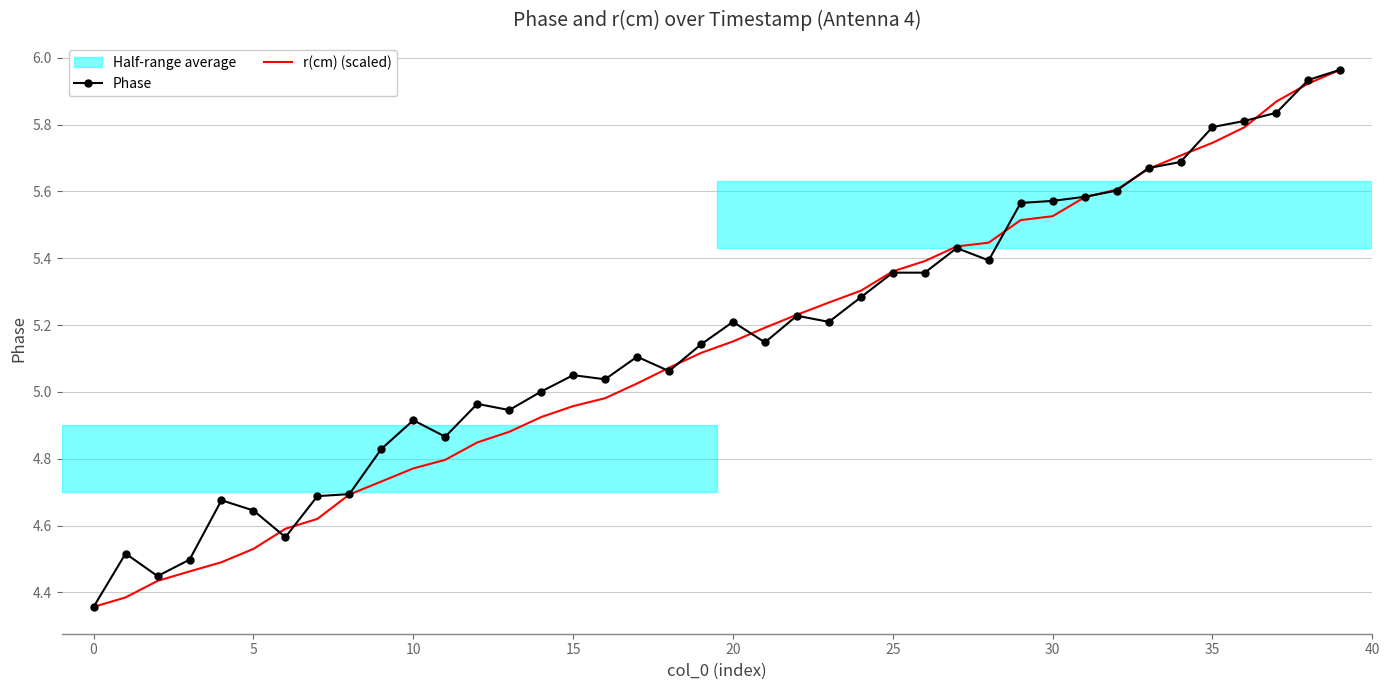

What is the value of the Phase point at the 39th from the left?

5.9